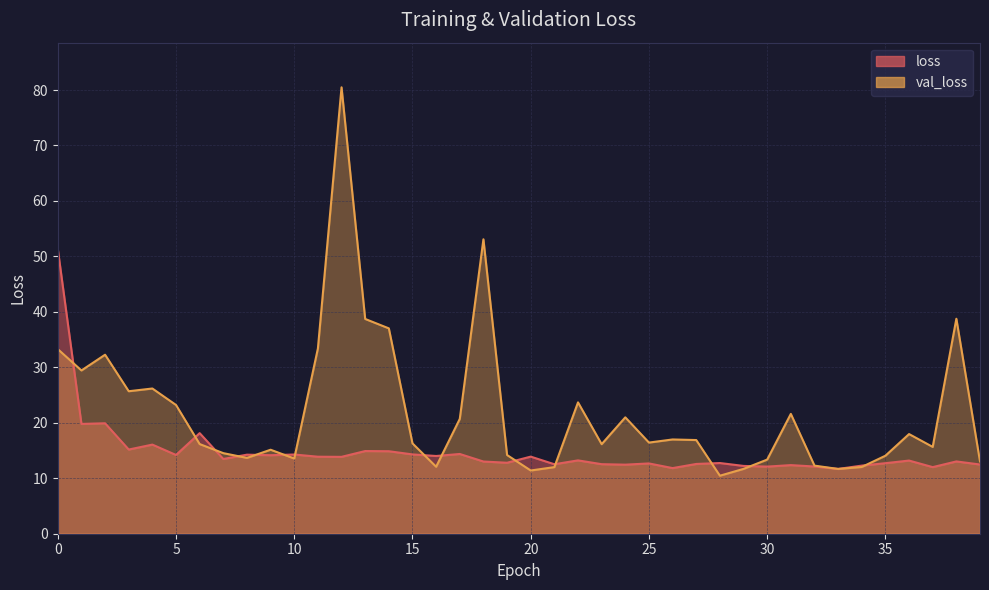

Rank the series by their maximum value, from highest to lowest.

val_loss, loss